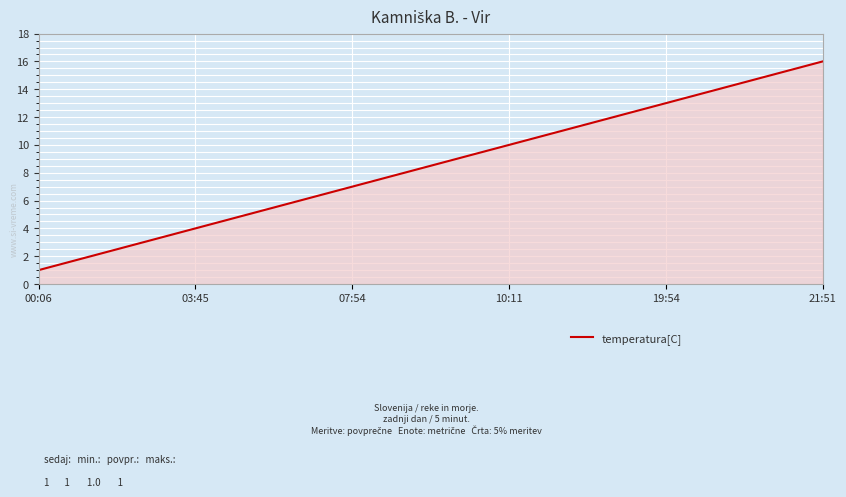

What is the greatest value displayed?

16